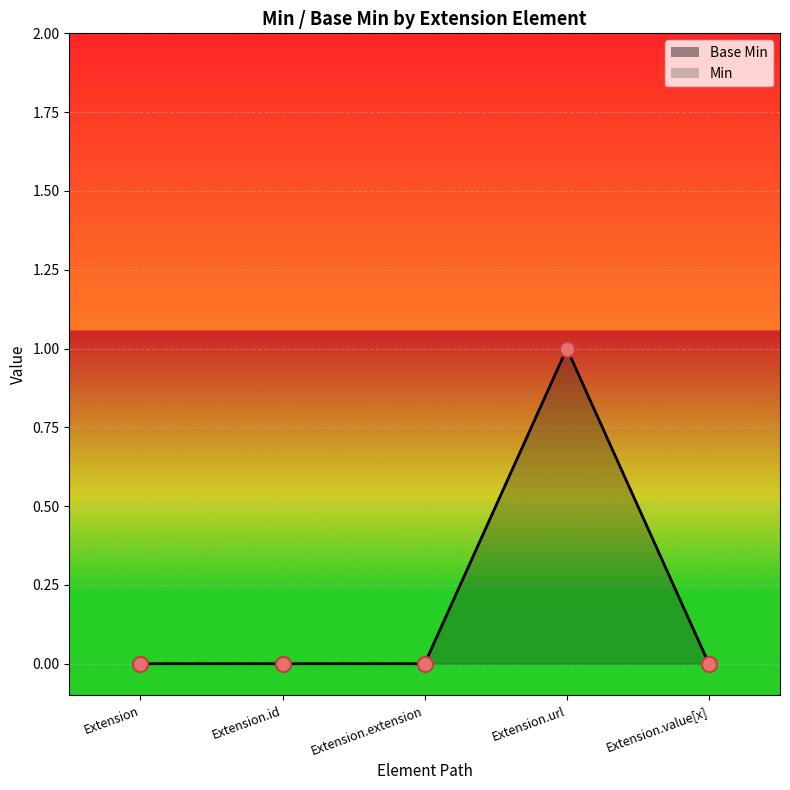

Between Extension.id and Extension.value[x], which is larger?

Extension.id